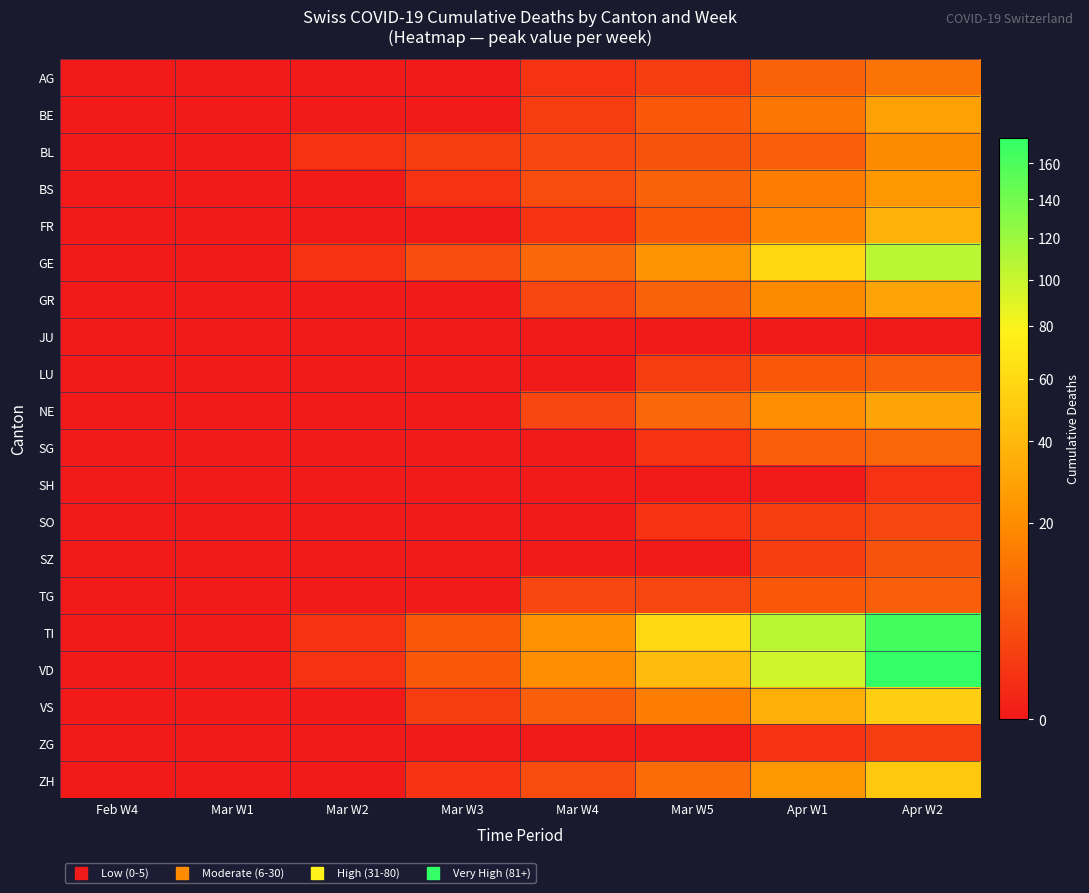

Reading left to right, list all the values displayed in this chart.

AG: Feb W4=0	Mar W1=0	Mar W2=0	Mar W3=0	Mar W4=1	Mar W5=2	Apr W1=8	Apr W2=12
BE: Feb W4=0	Mar W1=0	Mar W2=0	Mar W3=0	Mar W4=2	Mar W5=6	Apr W1=13	Apr W2=28
BL: Feb W4=0	Mar W1=0	Mar W2=1	Mar W3=2	Mar W4=3	Mar W5=5	Apr W1=7	Apr W2=19
BS: Feb W4=0	Mar W1=0	Mar W2=0	Mar W3=1	Mar W4=4	Mar W5=8	Apr W1=15	Apr W2=24
FR: Feb W4=0	Mar W1=0	Mar W2=0	Mar W3=0	Mar W4=1	Mar W5=6	Apr W1=17	Apr W2=37
GE: Feb W4=0	Mar W1=0	Mar W2=1	Mar W3=4	Mar W4=9	Mar W5=23	Apr W1=58	Apr W2=106
GR: Feb W4=0	Mar W1=0	Mar W2=0	Mar W3=0	Mar W4=3	Mar W5=8	Apr W1=19	Apr W2=30
JU: Feb W4=0	Mar W1=0	Mar W2=0	Mar W3=0	Mar W4=0	Mar W5=0	Apr W1=0	Apr W2=0
LU: Feb W4=0	Mar W1=0	Mar W2=0	Mar W3=0	Mar W4=0	Mar W5=2	Apr W1=6	Apr W2=7
NE: Feb W4=0	Mar W1=0	Mar W2=0	Mar W3=0	Mar W4=3	Mar W5=9	Apr W1=20	Apr W2=30
SG: Feb W4=0	Mar W1=0	Mar W2=0	Mar W3=0	Mar W4=0	Mar W5=1	Apr W1=7	Apr W2=9
SH: Feb W4=0	Mar W1=0	Mar W2=0	Mar W3=0	Mar W4=0	Mar W5=0	Apr W1=0	Apr W2=1
SO: Feb W4=0	Mar W1=0	Mar W2=0	Mar W3=0	Mar W4=0	Mar W5=1	Apr W1=2	Apr W2=3
SZ: Feb W4=0	Mar W1=0	Mar W2=0	Mar W3=0	Mar W4=0	Mar W5=0	Apr W1=2	Apr W2=5
TG: Feb W4=0	Mar W1=0	Mar W2=0	Mar W3=0	Mar W4=3	Mar W5=3	Apr W1=6	Apr W2=7
TI: Feb W4=0	Mar W1=0	Mar W2=1	Mar W3=6	Mar W4=22	Mar W5=60	Apr W1=105	Apr W2=165
VD: Feb W4=0	Mar W1=0	Mar W2=1	Mar W3=6	Mar W4=21	Mar W5=42	Apr W1=97	Apr W2=175
VS: Feb W4=0	Mar W1=0	Mar W2=0	Mar W3=2	Mar W4=7	Mar W5=15	Apr W1=35	Apr W2=53
ZG: Feb W4=0	Mar W1=0	Mar W2=0	Mar W3=0	Mar W4=0	Mar W5=0	Apr W1=1	Apr W2=2
ZH: Feb W4=0	Mar W1=0	Mar W2=0	Mar W3=1	Mar W4=4	Mar W5=10	Apr W1=24	Apr W2=48